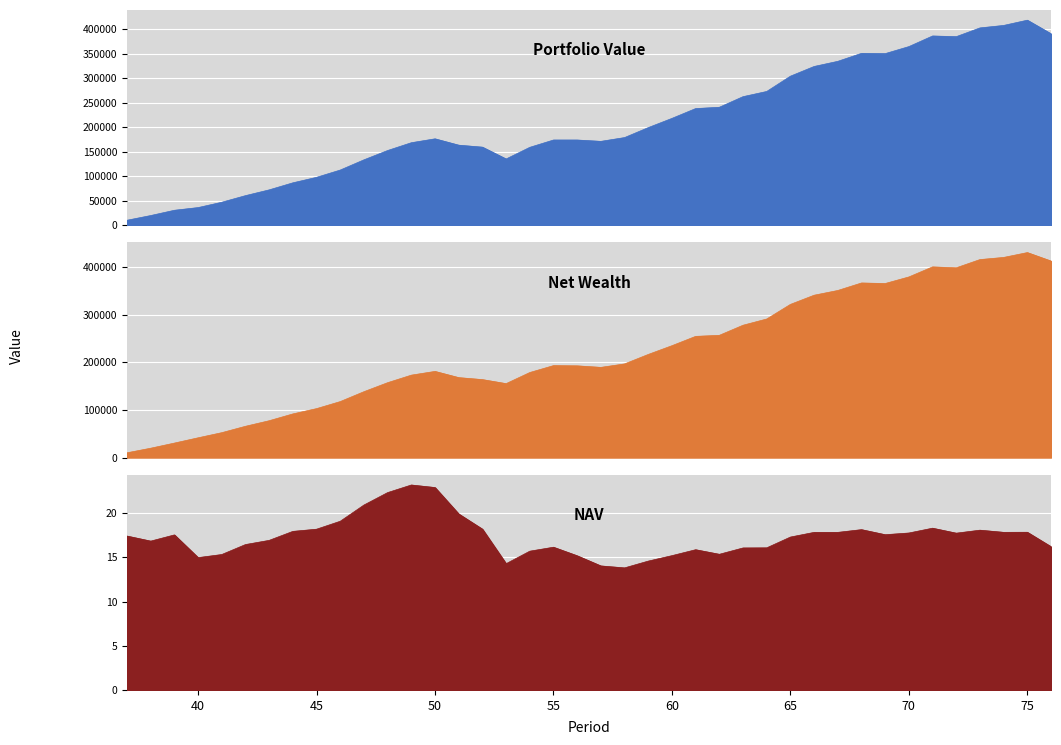

The Net Wealth series shows 420043.5 at 74. True or false?

True